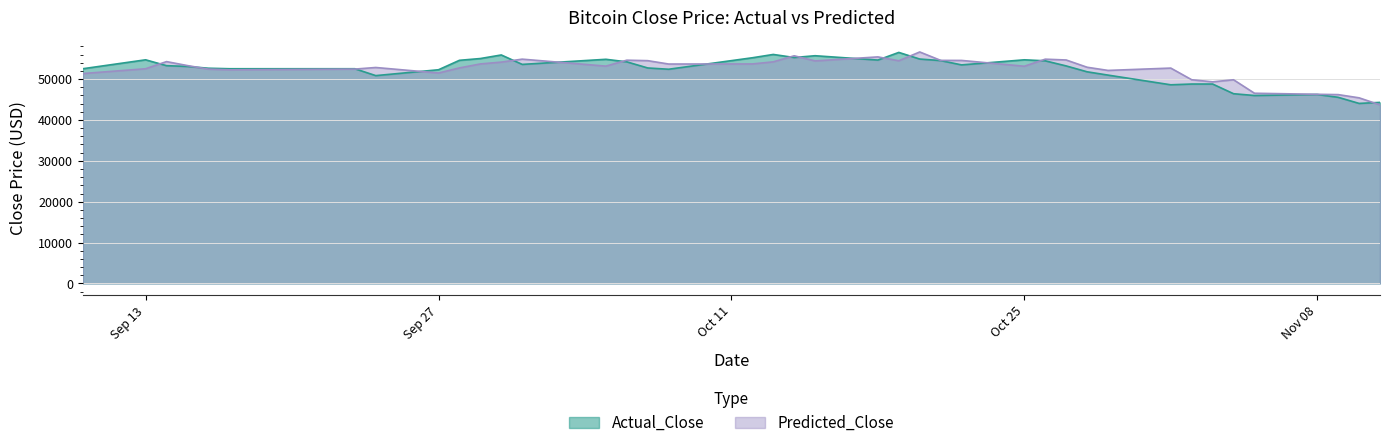

Which series ends up on top after the final intersection of Predicted_Close and Actual_Close?

Actual_Close